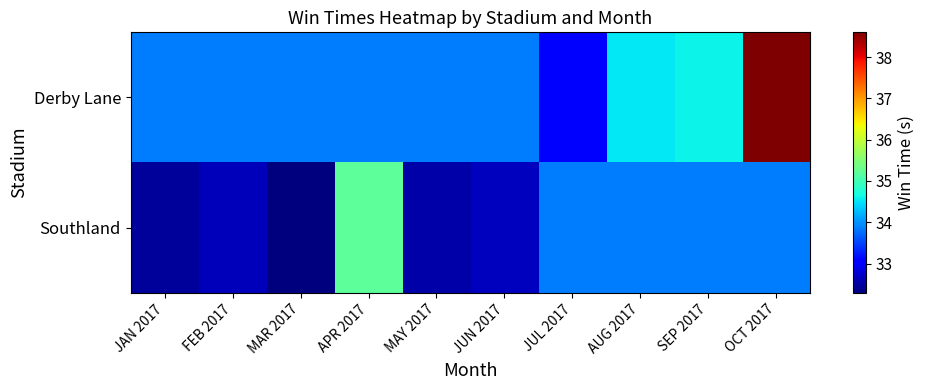

Reading left to right, list all the values displayed in this chart.

Derby Lane: JAN 2017=33.9	FEB 2017=33.9	MAR 2017=33.9	APR 2017=33.9	MAY 2017=33.9	JUN 2017=33.9	JUL 2017=33.1	AUG 2017=34.5	SEP 2017=34.6	OCT 2017=38.6
Southland: JAN 2017=32.5	FEB 2017=32.6	MAR 2017=32.3	APR 2017=35.2	MAY 2017=32.5	JUN 2017=32.7	JUL 2017=33.9	AUG 2017=33.9	SEP 2017=33.9	OCT 2017=33.9